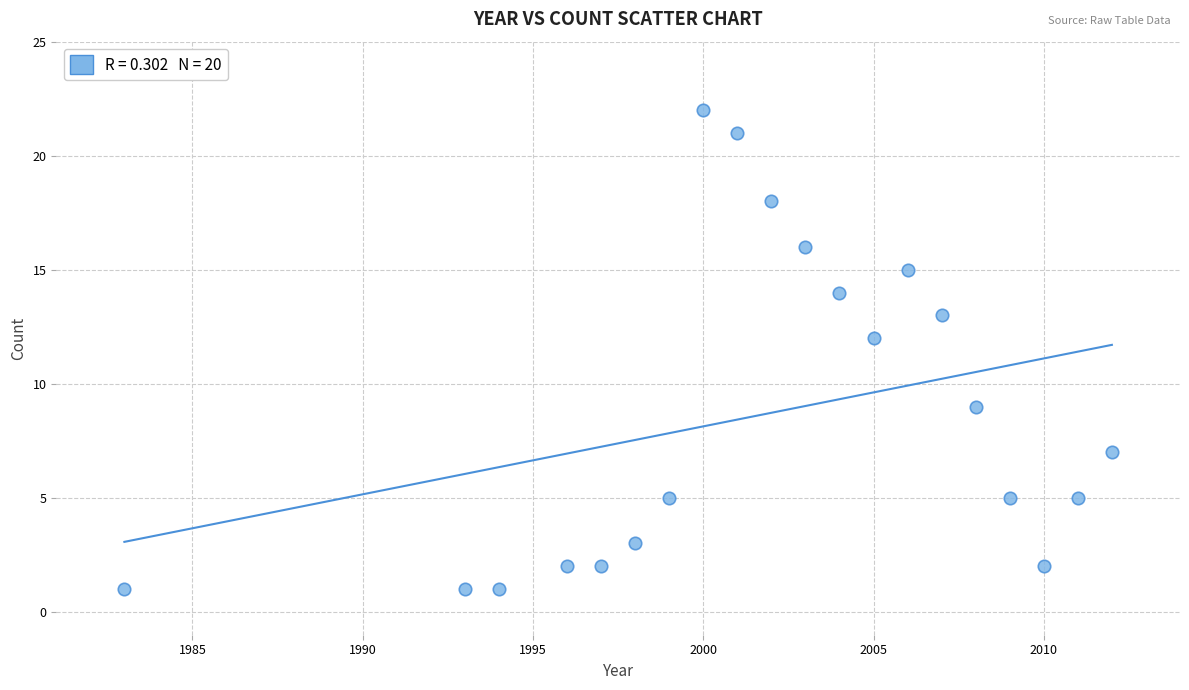

What Y value in the scatter plot is closest to 11?

12